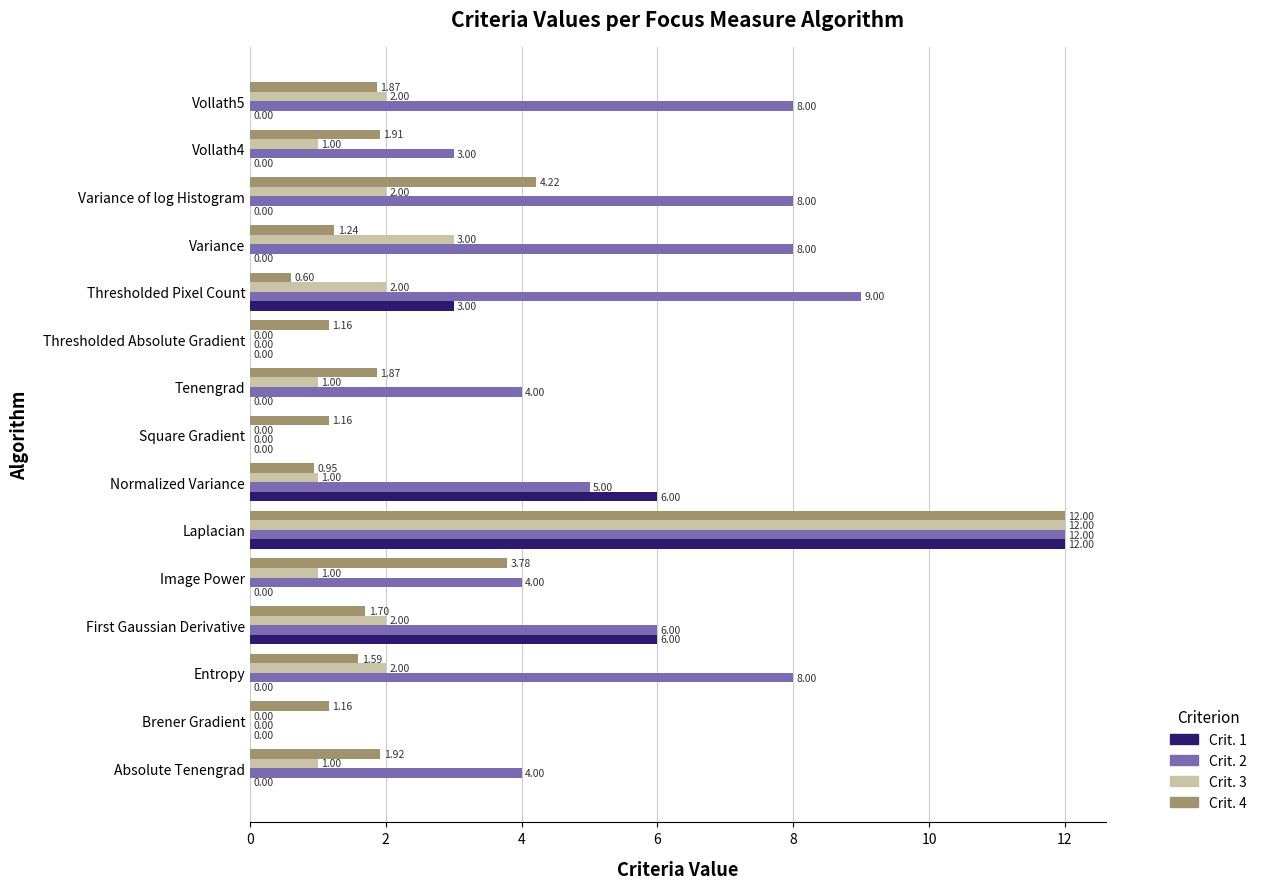

Which series changed the most between Entropy and Thresholded Pixel Count?

Crit. 1